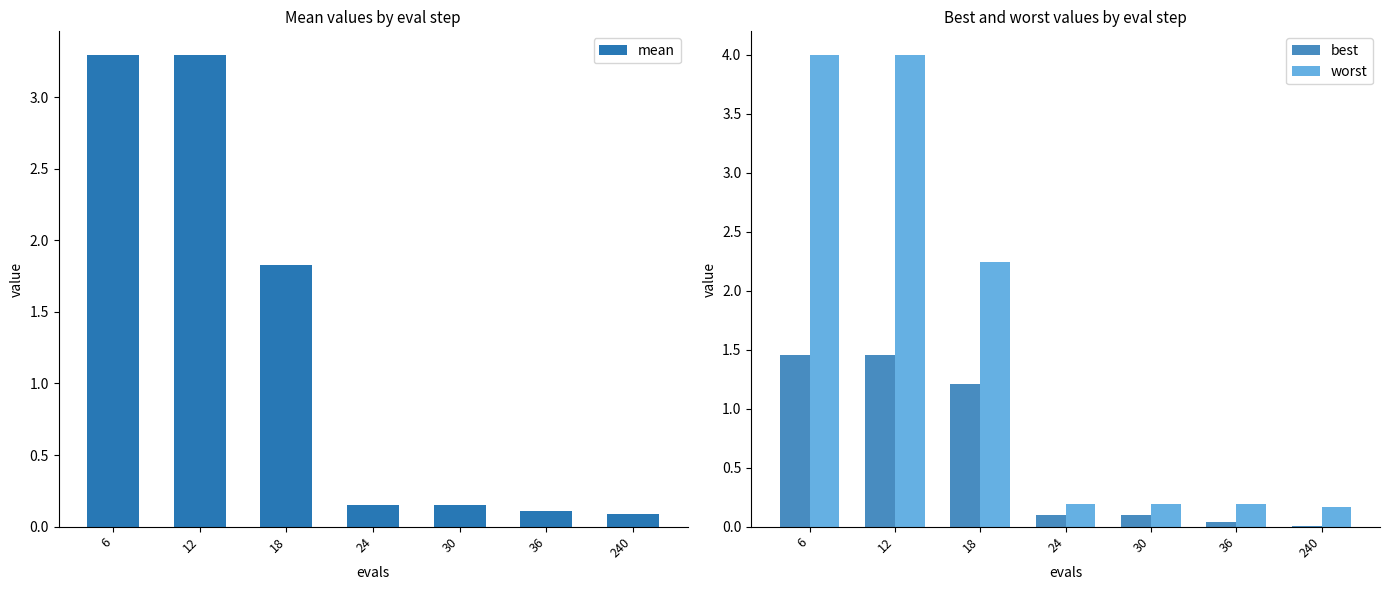

What is the maximum value shown in the chart?

4.0